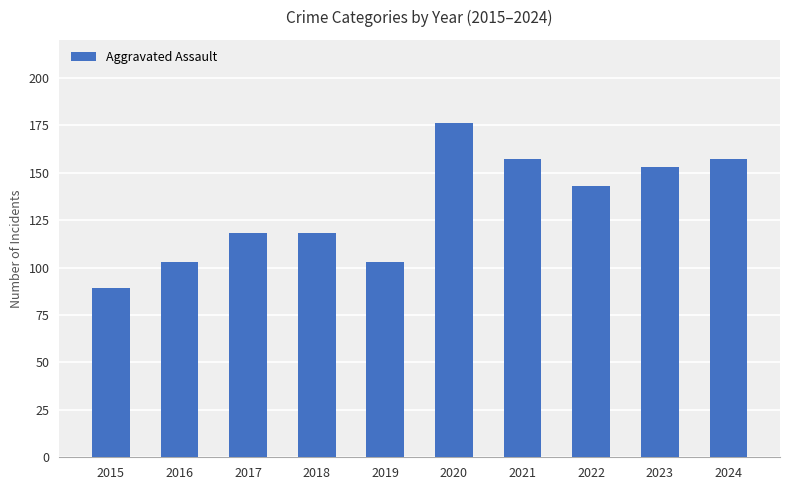

At which category does the chart reach its peak across all series?

2020